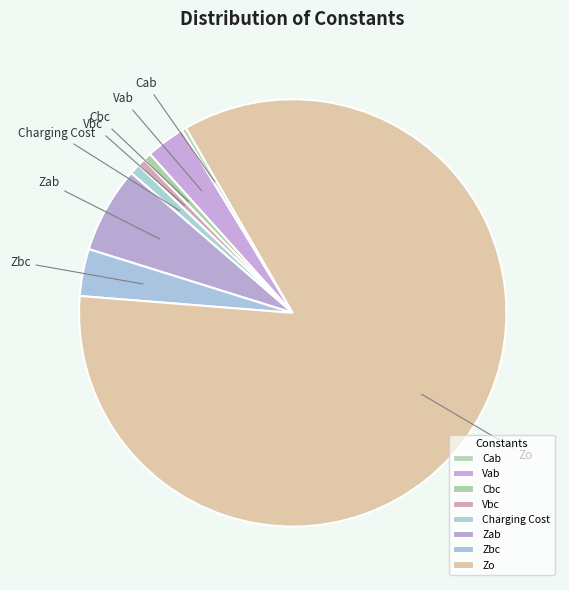

Count the number of slices in the pie.

8